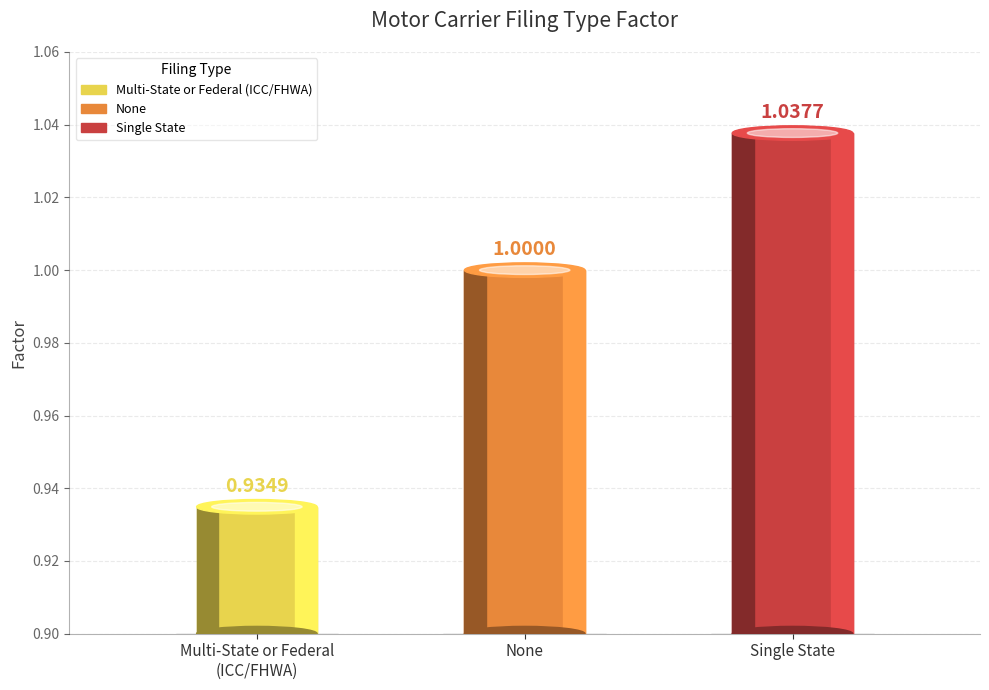

What is the difference between the maximum and minimum values?

0.1